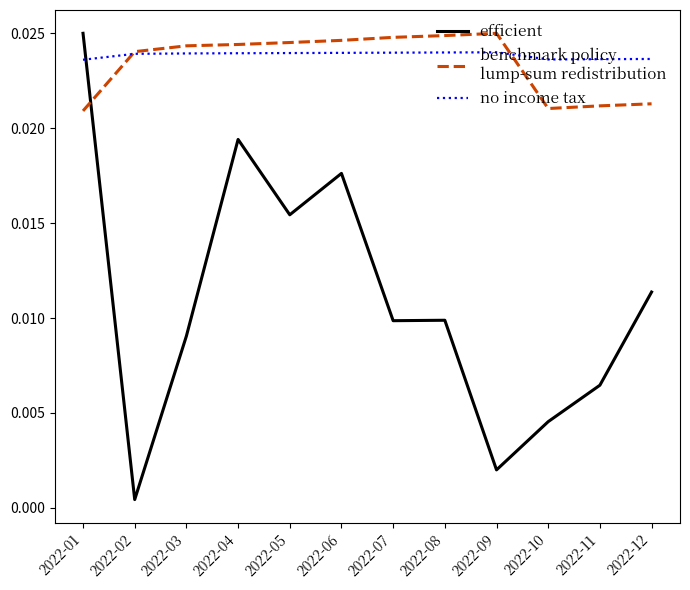

At which category is the sum across all series the highest?

2022-01